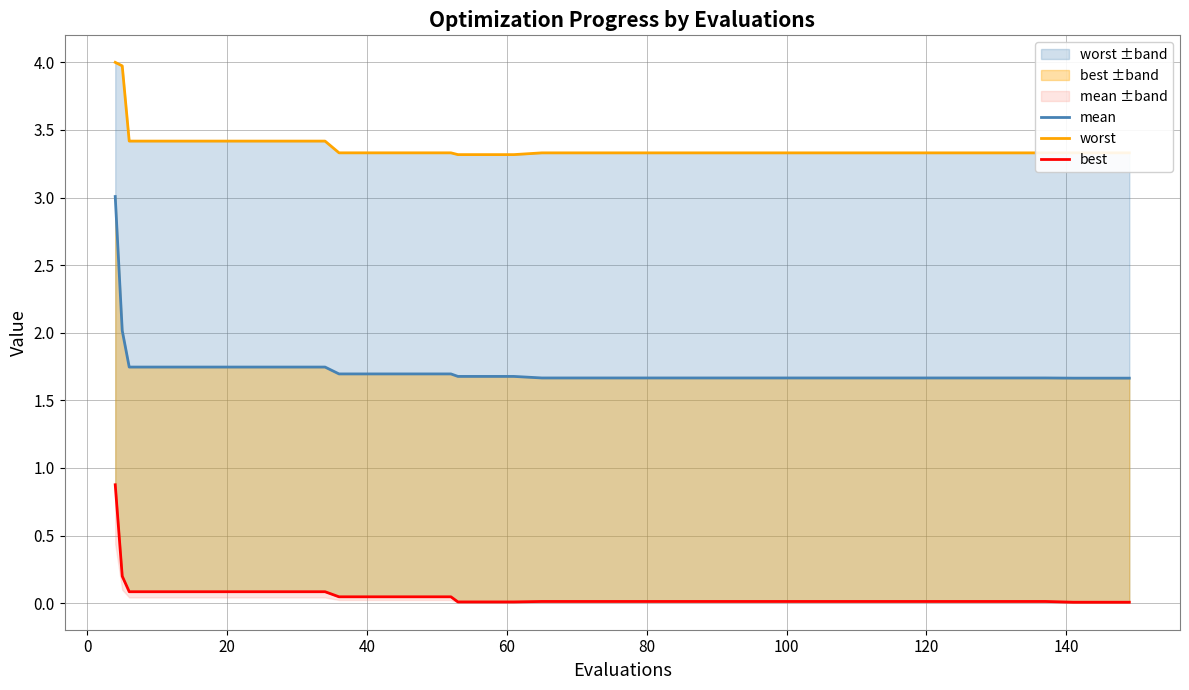

Which series has the widest spread of values?

mean